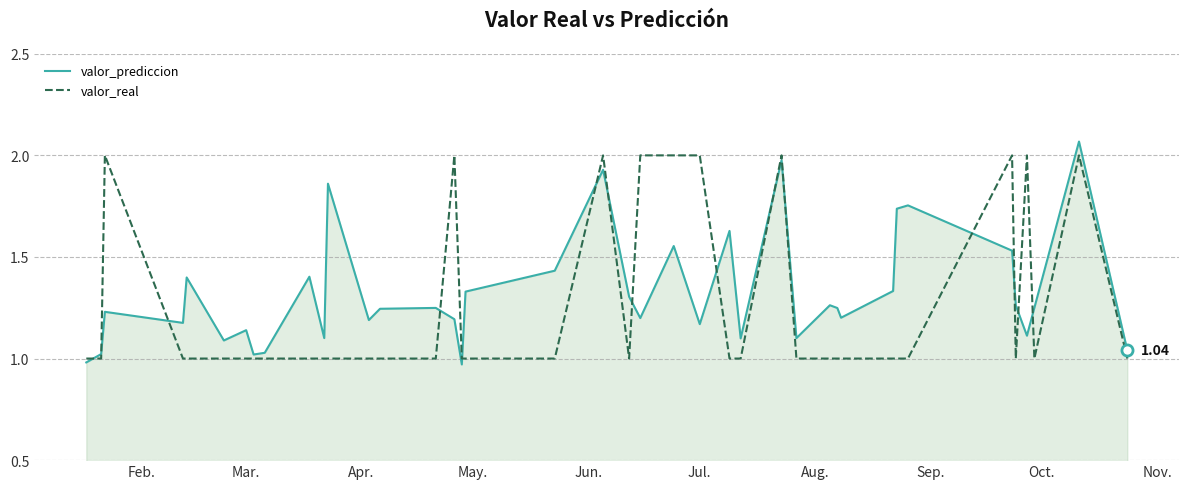

What are all the series names shown in the legend?

valor_prediccion, valor_real